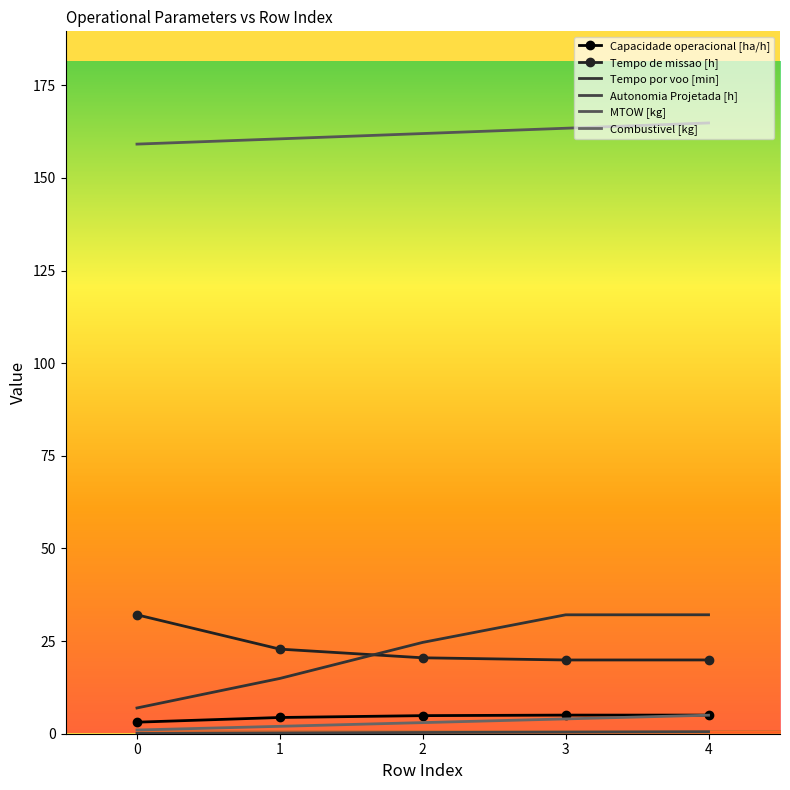

What is the total value across all series at 0?

202.4